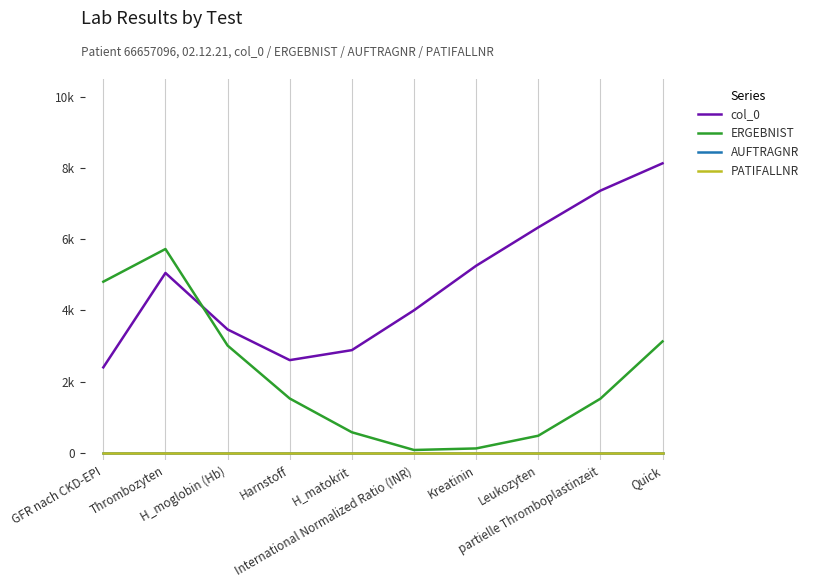

At partielle Thromboplastinzeit, list the series in order from smallest to largest.

AUFTRAGNR, PATIFALLNR, ERGEBNIST, col_0